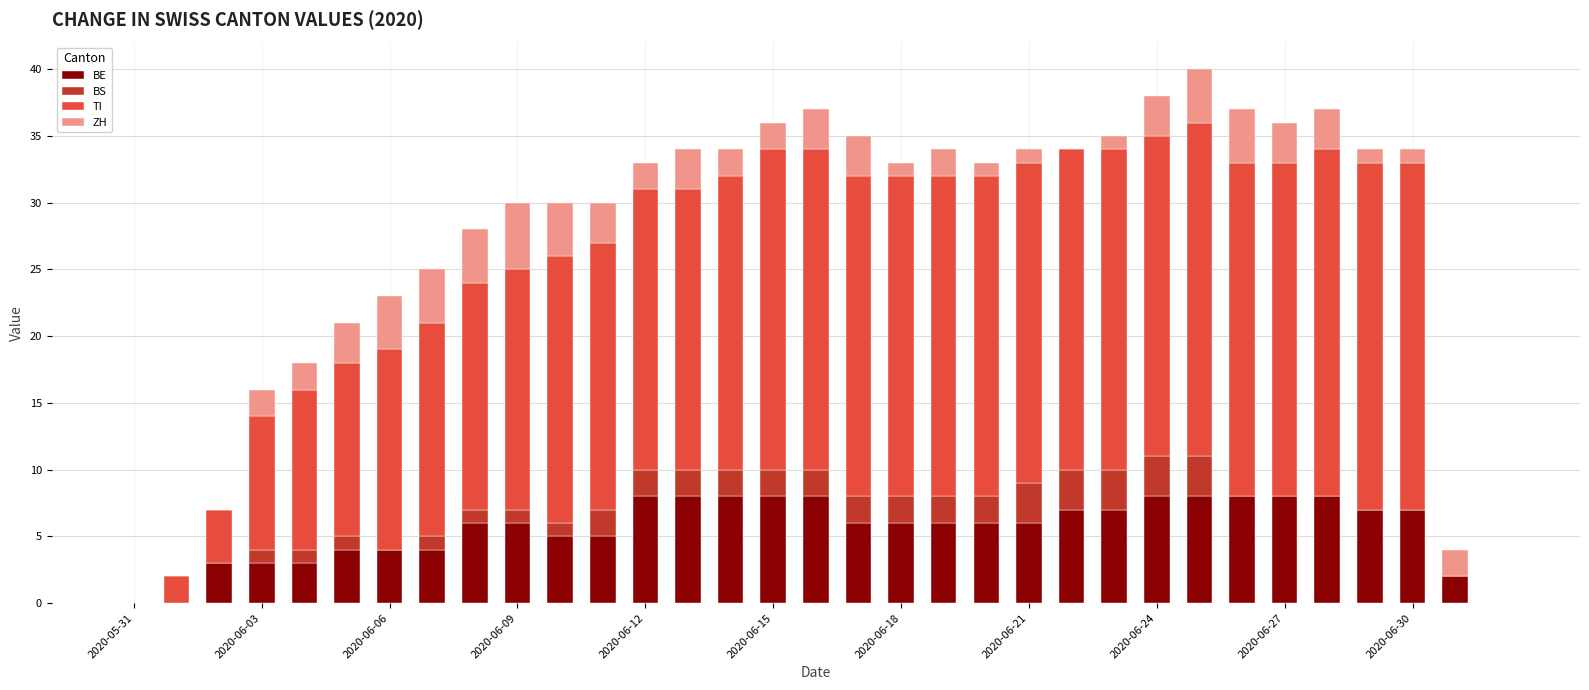

What is the highest value of the BE series?

8